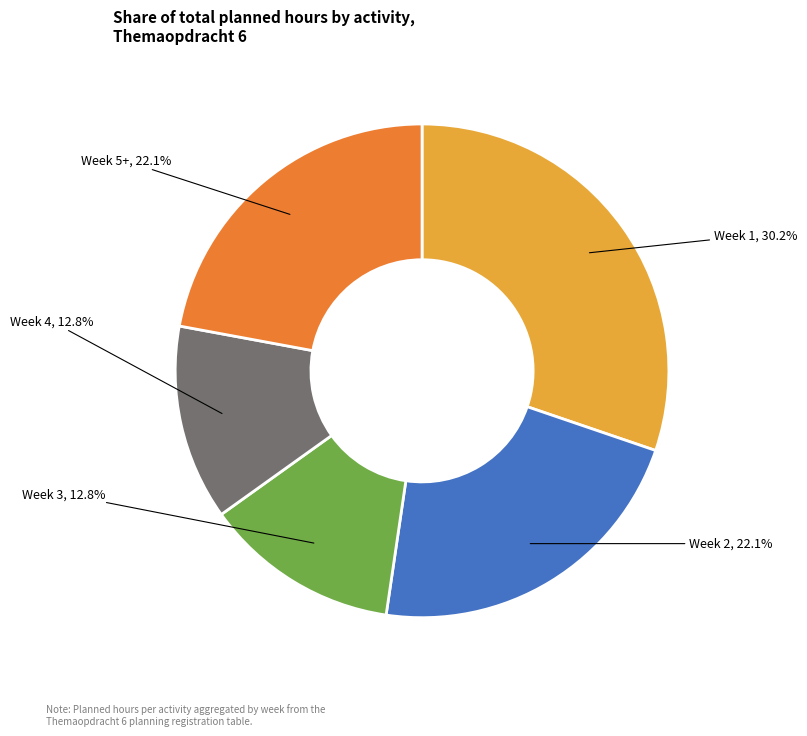

Does Week 2 represent more than half of the total?

No